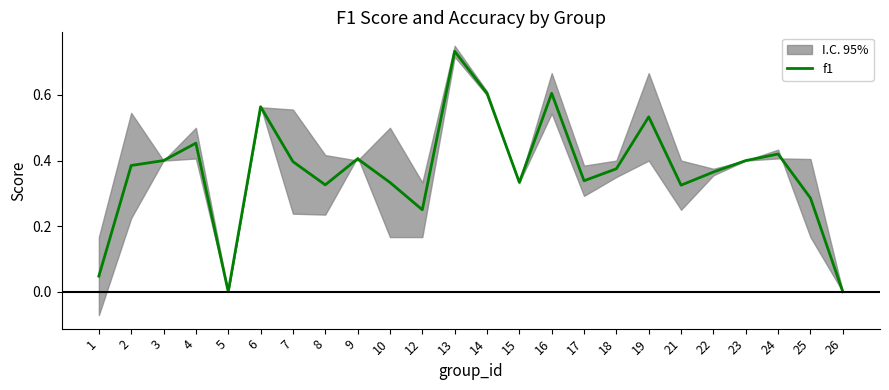

Does the chart display data point markers on the line(s)?

No